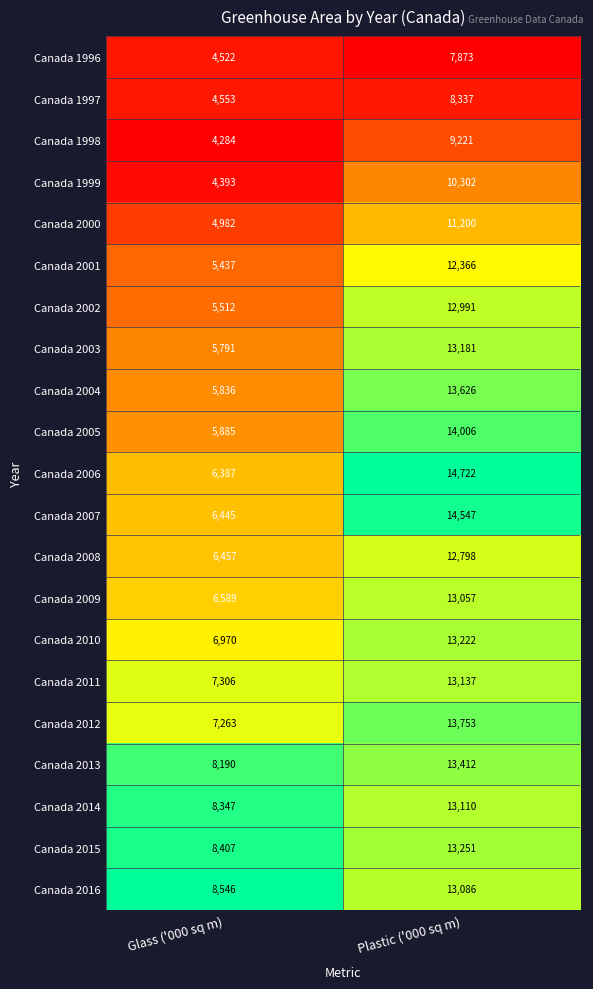

Which category has the highest value in the Canada 1999 series?

Plastic ('000 sq m)